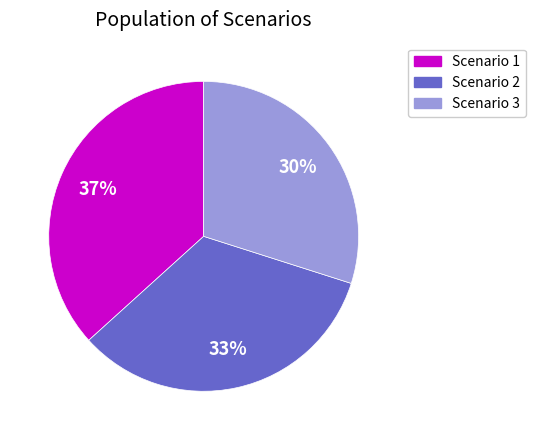

Count the number of slices in the pie.

3